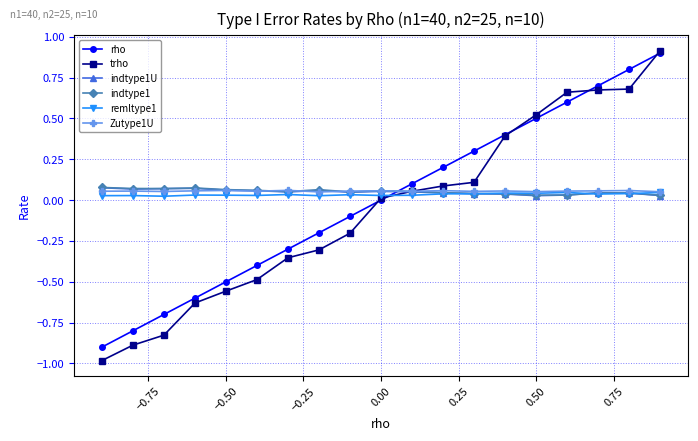

True or false: Zutype1U and indtype1 cross at least once.

True